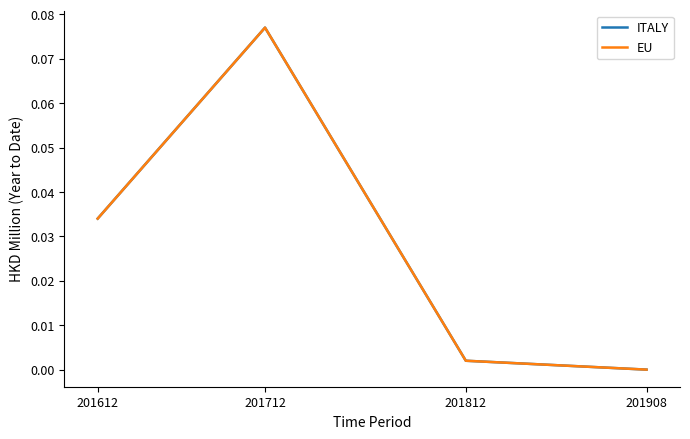

Does the chart display data point markers on the line(s)?

No